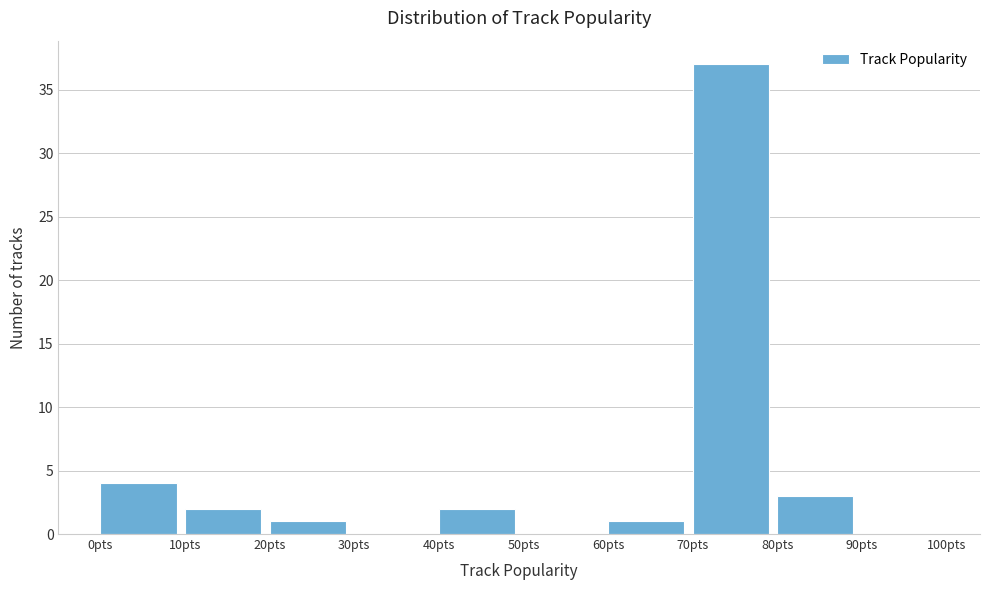

Reading left to right, transcribe this chart: for each bar, give the range it covers on the x-axis and its height. The values are not printed on the chart, so give them approximately, as read against the axis.

0 to 10: 4
10 to 20: 2
20 to 30: 1
30 to 40: 0
40 to 50: 2
50 to 60: 0
60 to 70: 1
70 to 80: 37
80 to 90: 3
90 to 100: 0